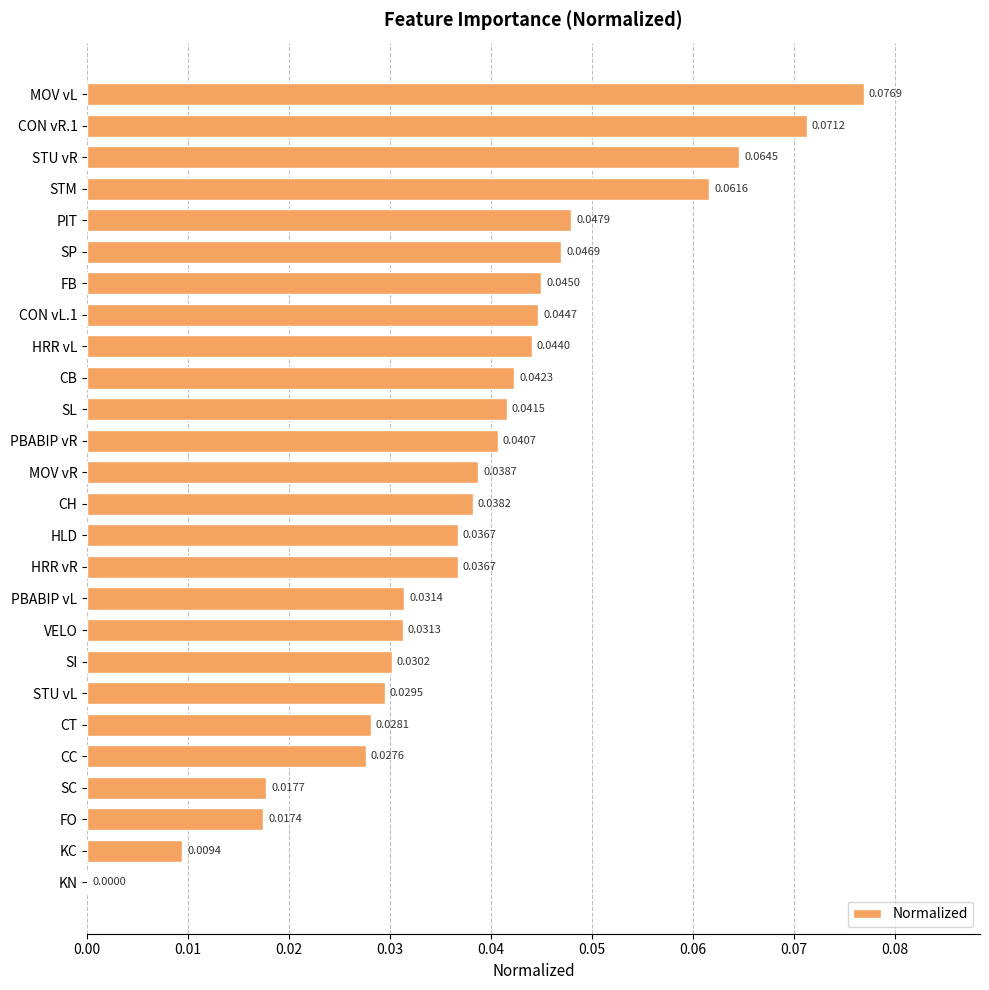

How many values are between 0 and 1?

26